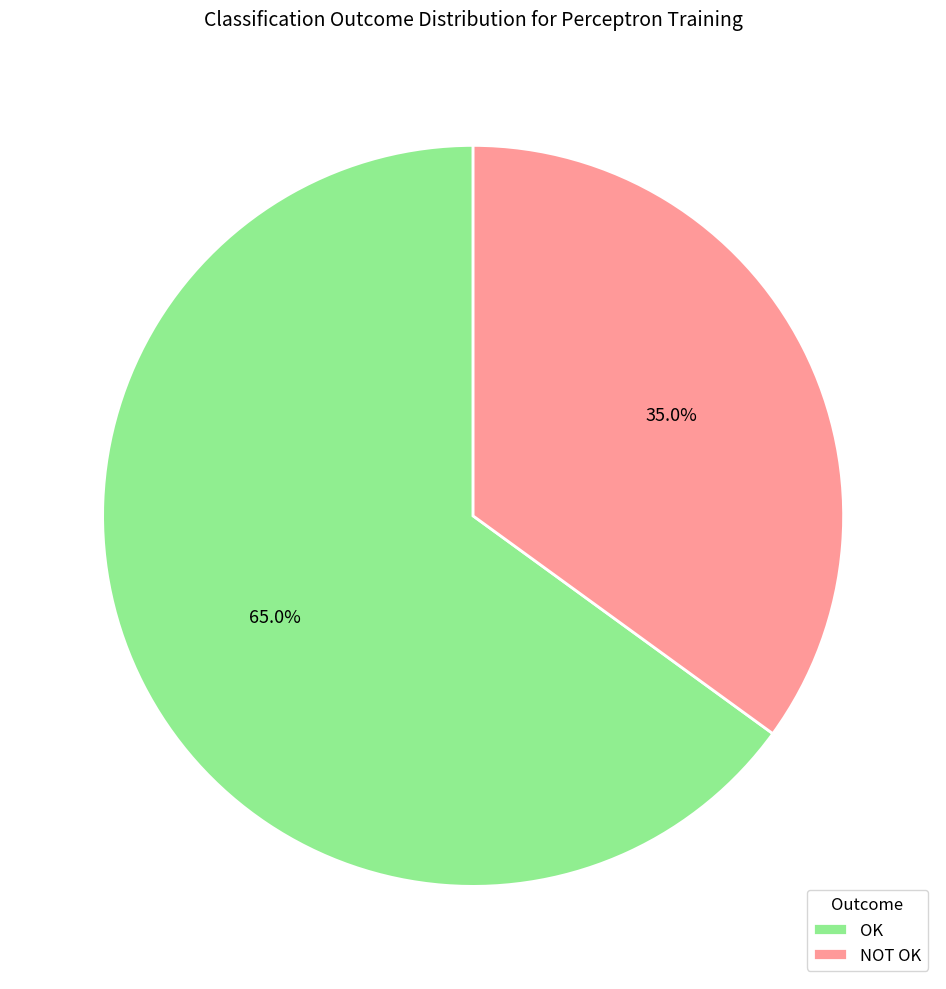

Between NOT OK and OK, which is larger?

OK